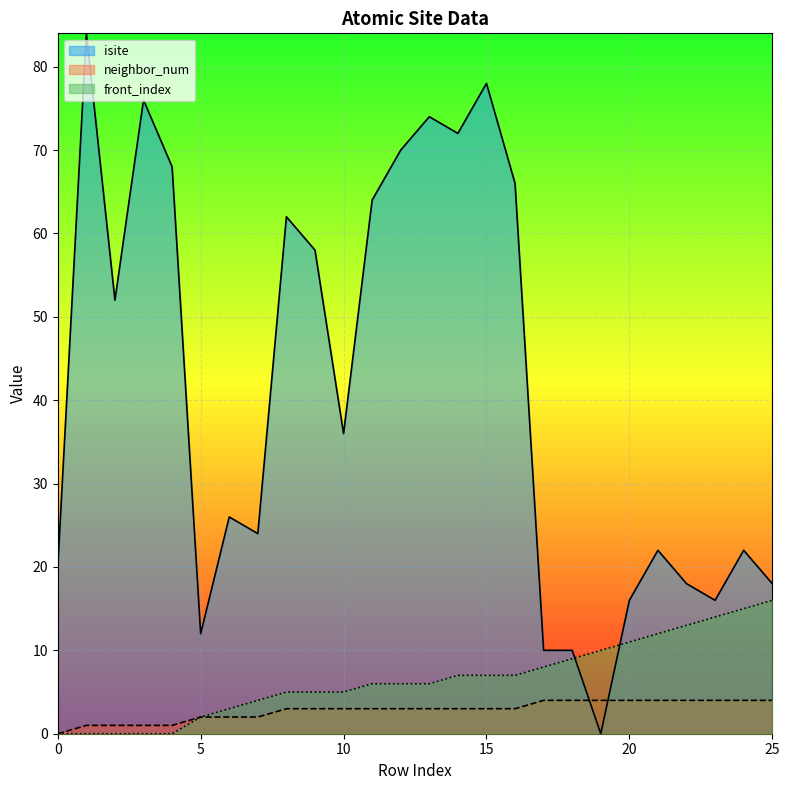

What is the value of the neighbor_num point at the 17th from the left?

3